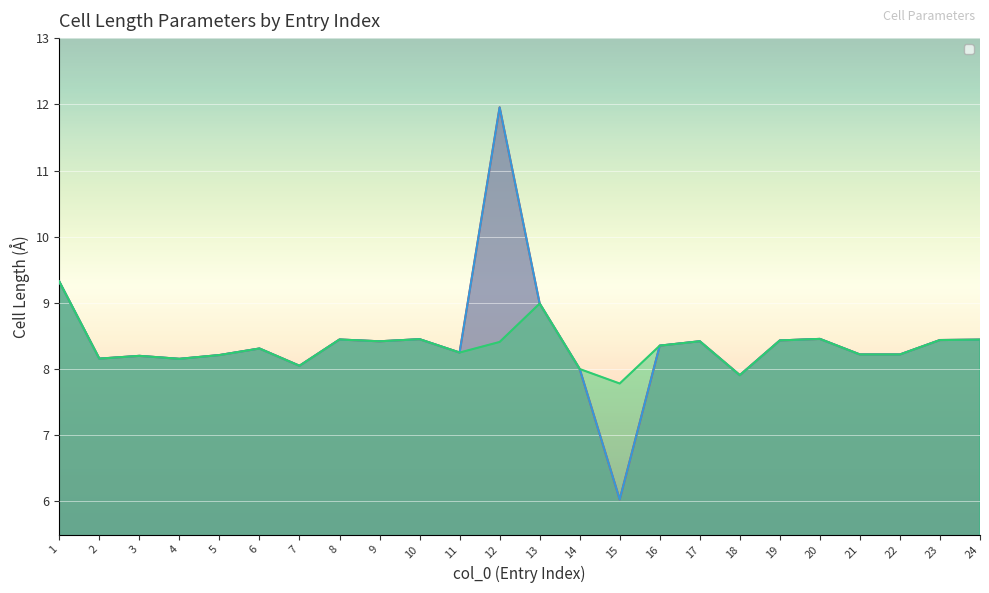

Rank the series at 22 from lowest to highest value.

_cell_length_a, _cell_length_b, _cell_length_c